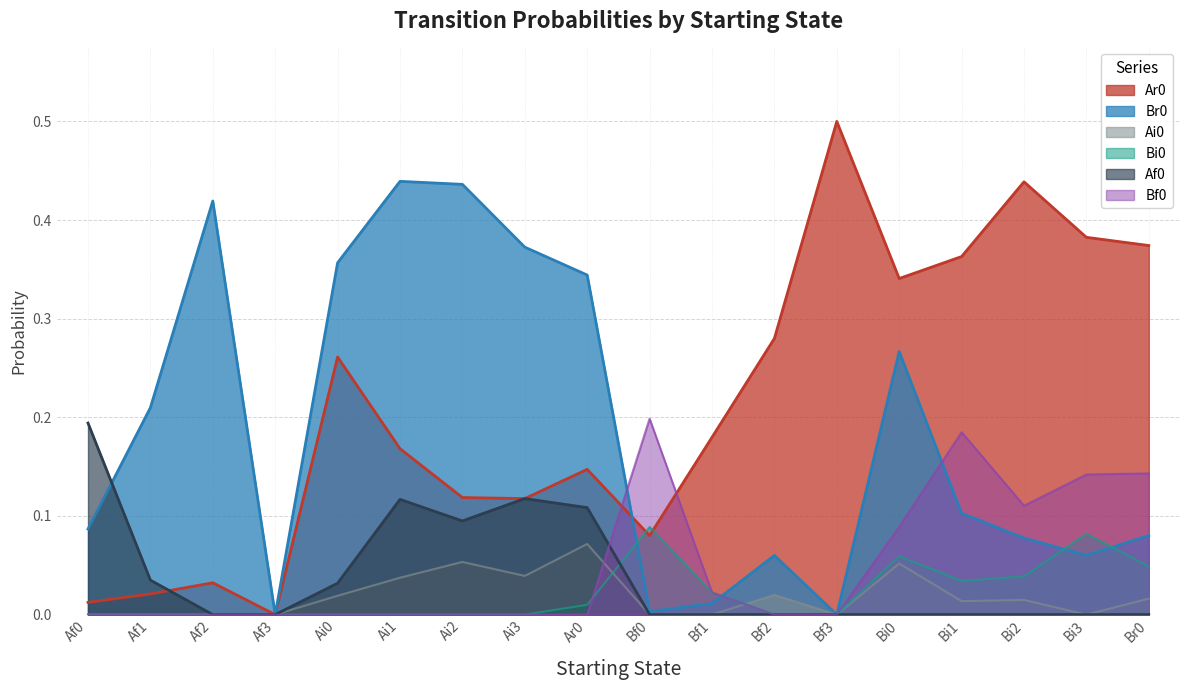

Reading left to right, transcribe all the data shown in this chart.

Ar0: 0.0	0.0	0.0	0.0	0.3	0.2	0.1	0.1	0.1	0.1	0.2	0.3	0.5	0.3	0.4	0.4	0.4	0.4
Br0: 0.1	0.2	0.4	0.0	0.4	0.4	0.4	0.4	0.3	0.0	0.0	0.1	0.0	0.3	0.1	0.1	0.1	0.1
Ai0: 0.0	0.0	0.0	0.0	0.0	0.0	0.1	0.0	0.1	0.0	0.0	0.0	0.0	0.1	0.0	0.0	0.0	0.0
Bi0: 0.0	0.0	0.0	0.0	0.0	0.0	0.0	0.0	0.0	0.1	0.0	0.0	0.0	0.1	0.0	0.0	0.1	0.0
Af0: 0.2	0.0	0.0	0.0	0.0	0.1	0.1	0.1	0.1	0.0	0.0	0.0	0.0	0.0	0.0	0.0	0.0	0.0
Bf0: 0.0	0.0	0.0	0.0	0.0	0.0	0.0	0.0	0.0	0.2	0.0	0.0	0.0	0.1	0.2	0.1	0.1	0.1